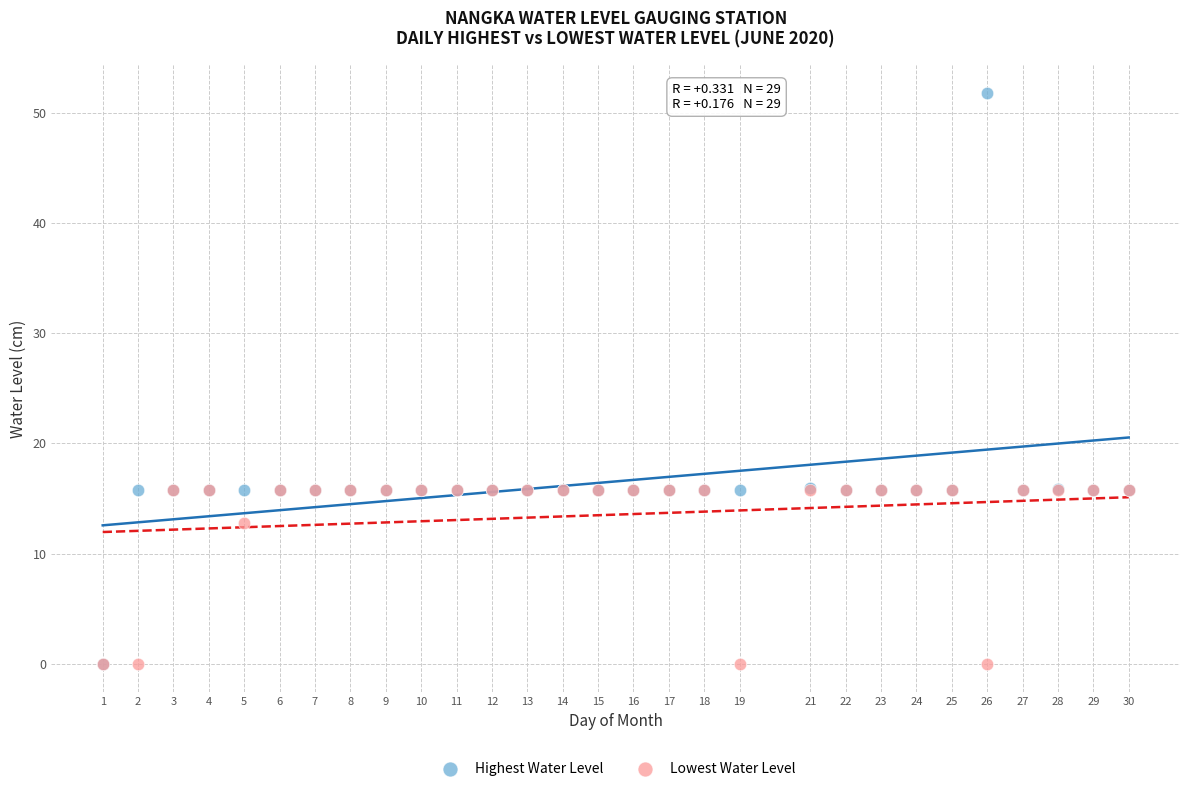

Which series contains the highest Y value?

Highest Water Level